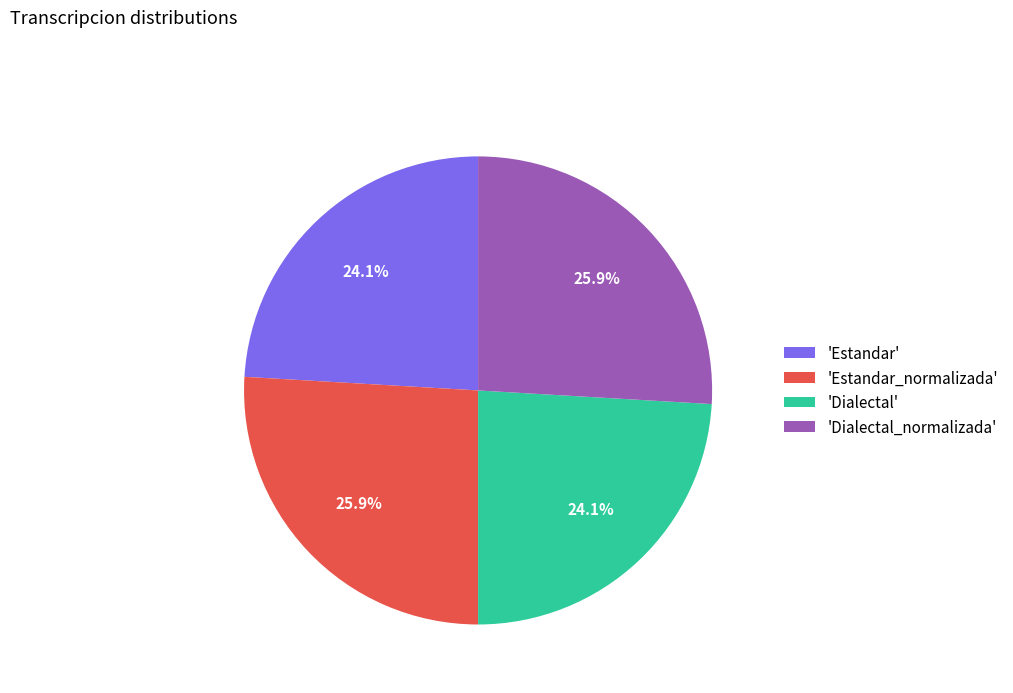

How many segments does this pie chart have?

4